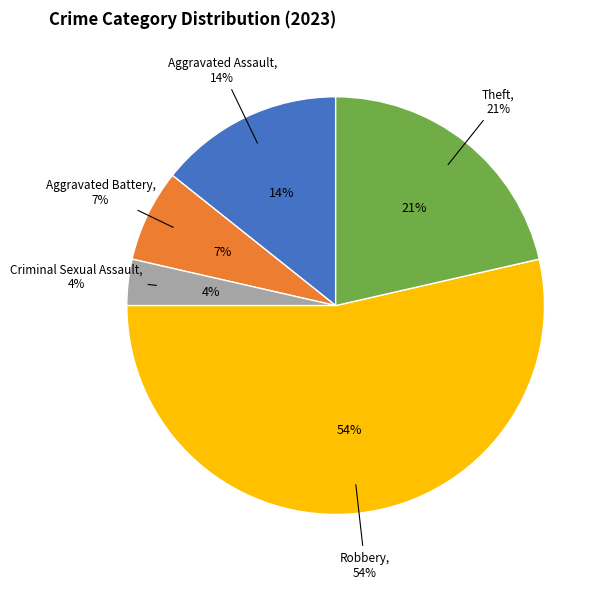

How many slices are in this pie chart?

5